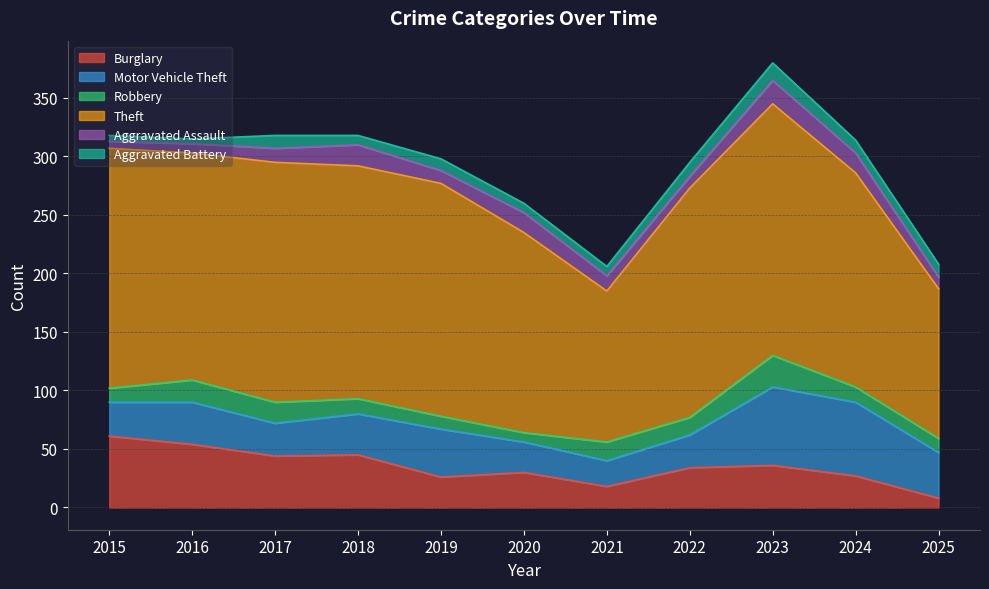

Reading left to right, transcribe all the data shown in this chart.

Burglary: 61	54	44	45	26	30	18	34	36	27	8
Motor Vehicle Theft: 29	36	28	35	41	26	22	28	67	63	39
Robbery: 12	19	18	13	11	8	16	15	27	13	12
Theft: 205	194	205	199	199	171	129	196	215	183	128
Aggravated Assault: 6	8	12	18	11	17	13	10	20	17	10
Aggravated Battery: 5	4	11	8	10	8	8	12	15	11	11